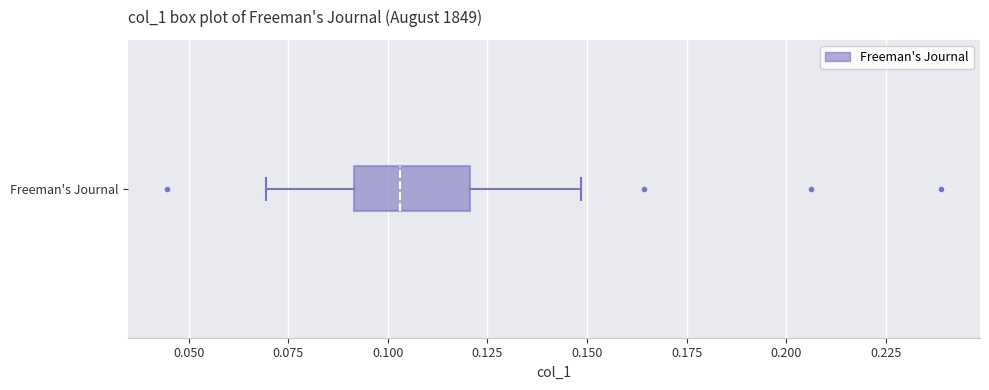

Read this box plot against the x-axis: the position of the median line, the range covered by the box, and the ends of both whiskers. The values are not printed on the chart, so give them approximately, as read against the axis.

median 0.105, box 0.090 to 0.120, whiskers 0.070 to 0.150